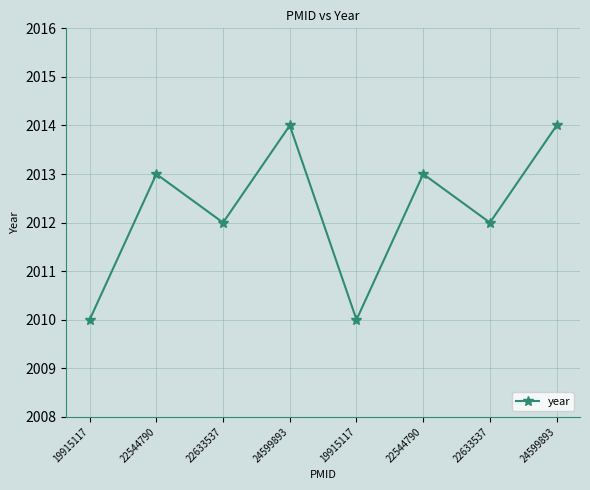

How many distinct data groups are displayed?

1